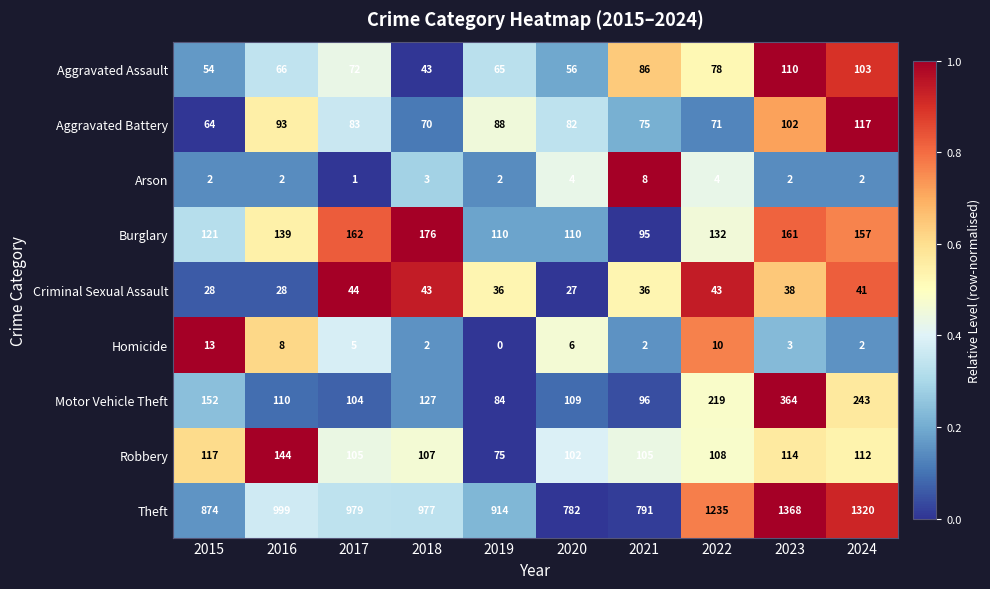

Is the value of Motor Vehicle Theft at 2021 greater than the value of Robbery at 2024?

No